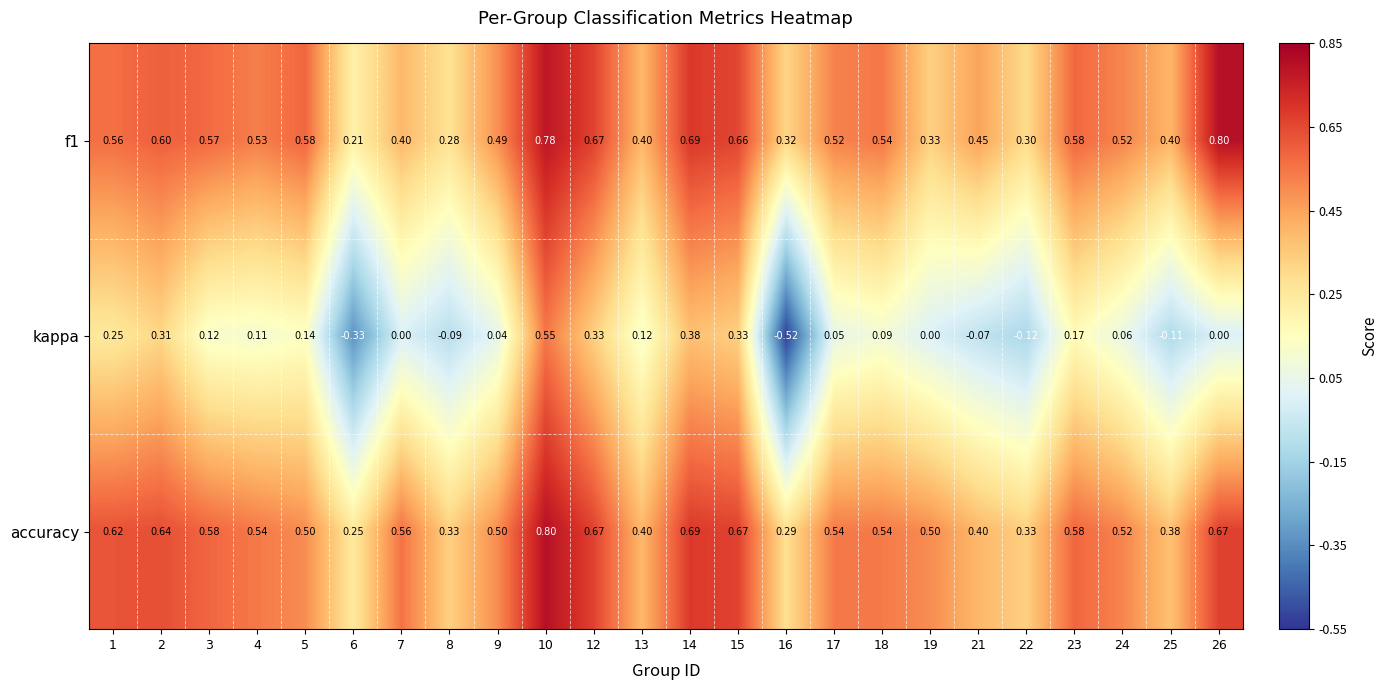

Which series has the largest range (max minus min)?

kappa